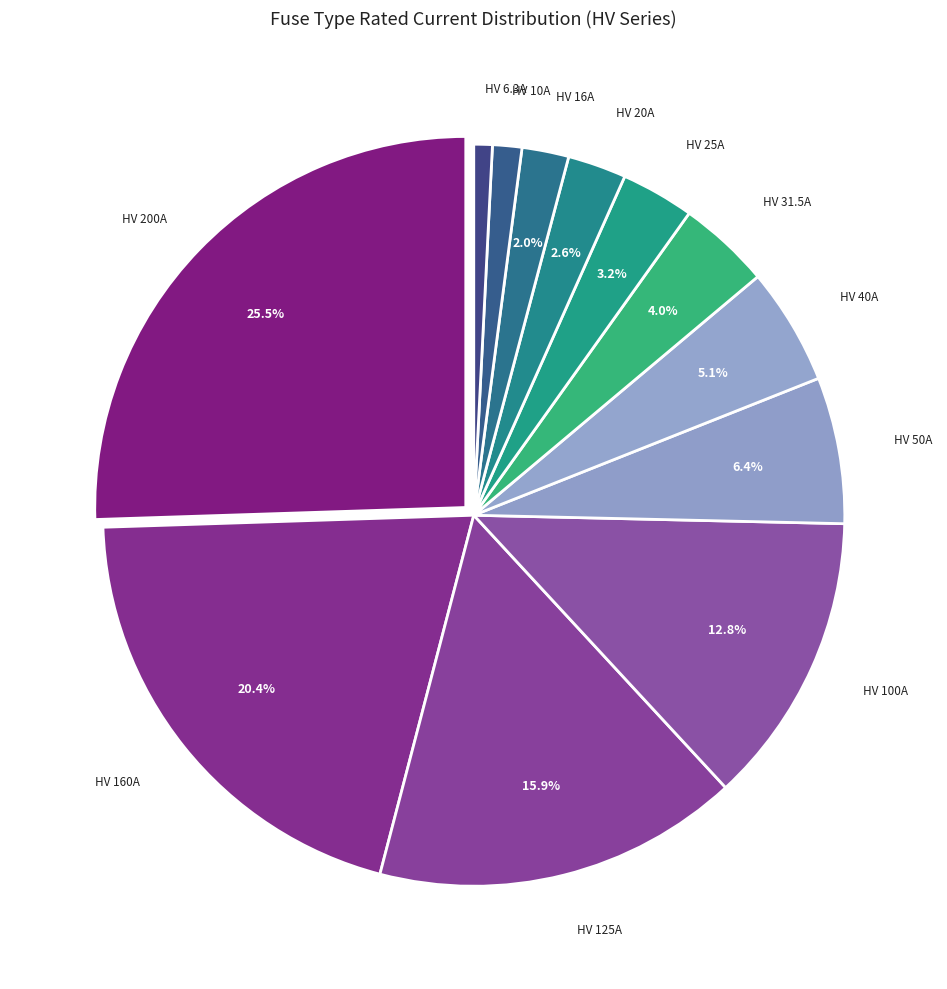

Count the number of slices in the pie.

12